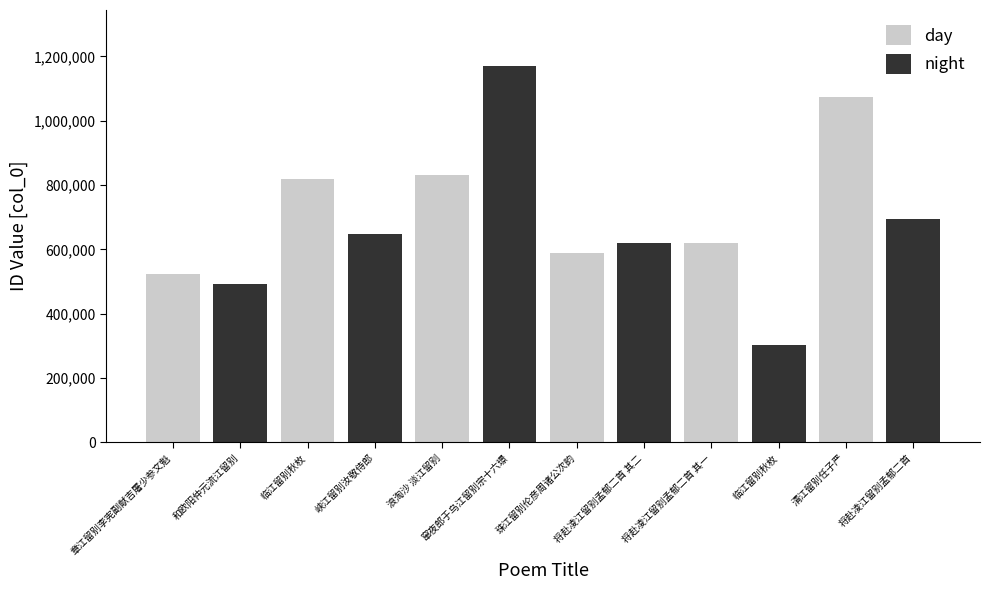

True or false: night has a value of 287120 at 将赴凌江留别孟郁二首.

False